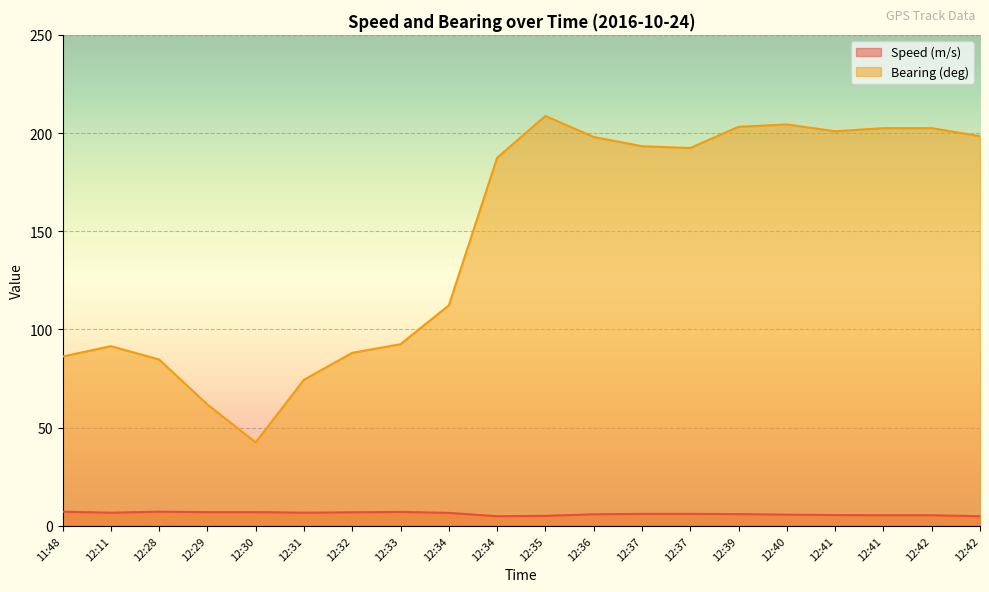

The Speed (m/s) series shows 2.0 at 12:39. True or false?

False